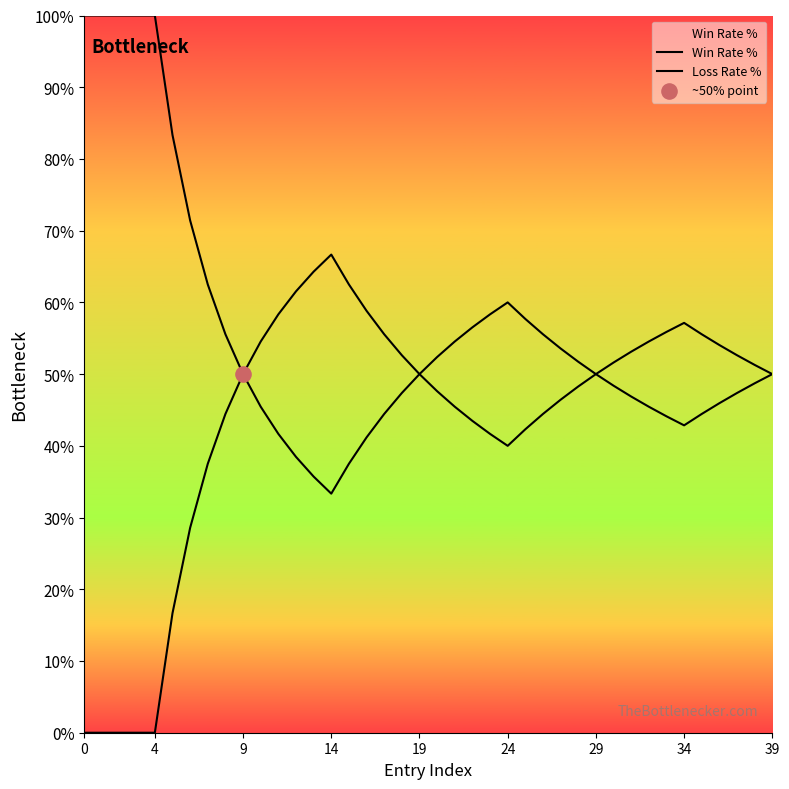

Which series has the largest total across all categories?

Loss Rate %